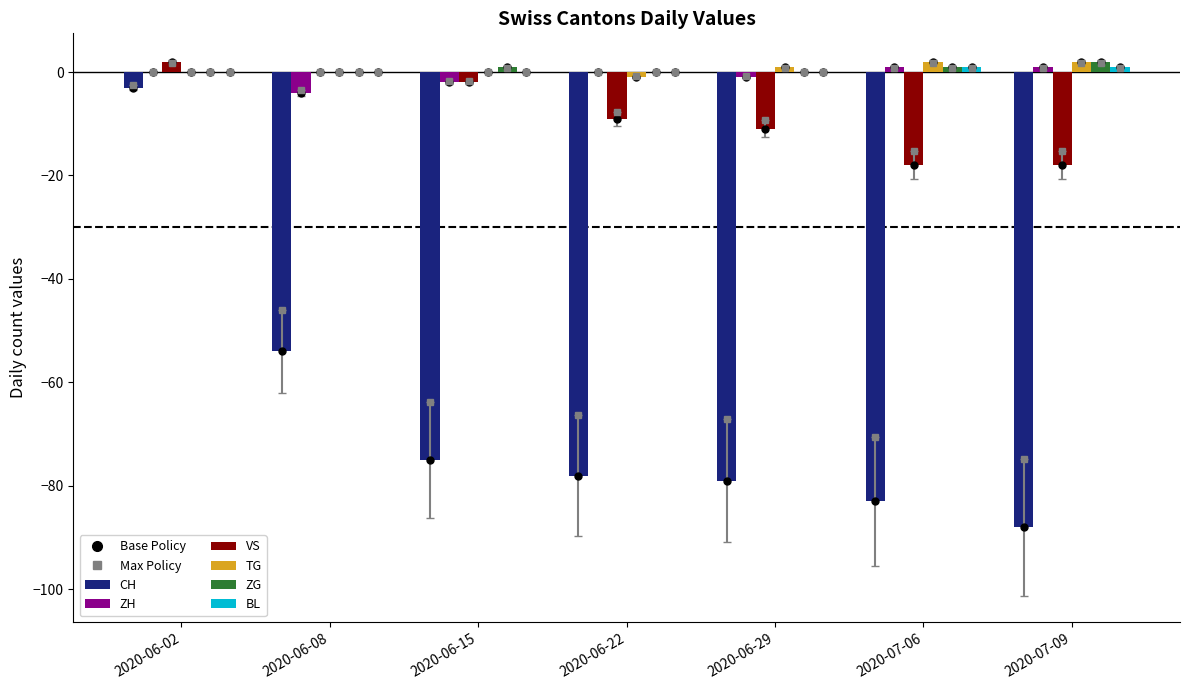

Between 2020-06-08 and 2020-07-09, which series saw the biggest shift?

CH